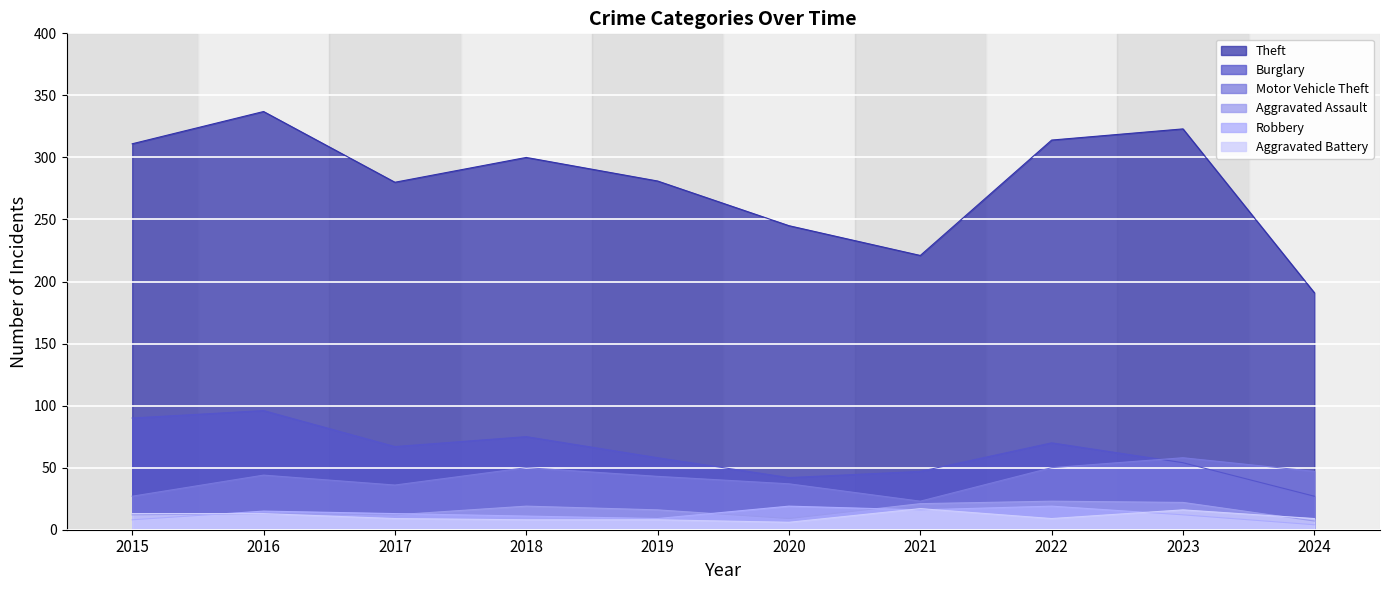

At which label does Aggravated Battery first exceed 9?

2015